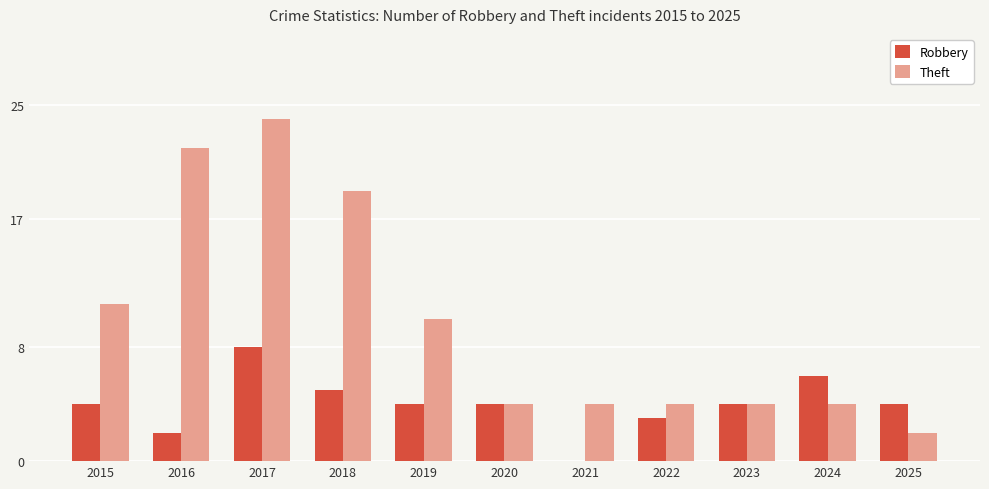

What is the approximate value of Robbery at 2019?

4